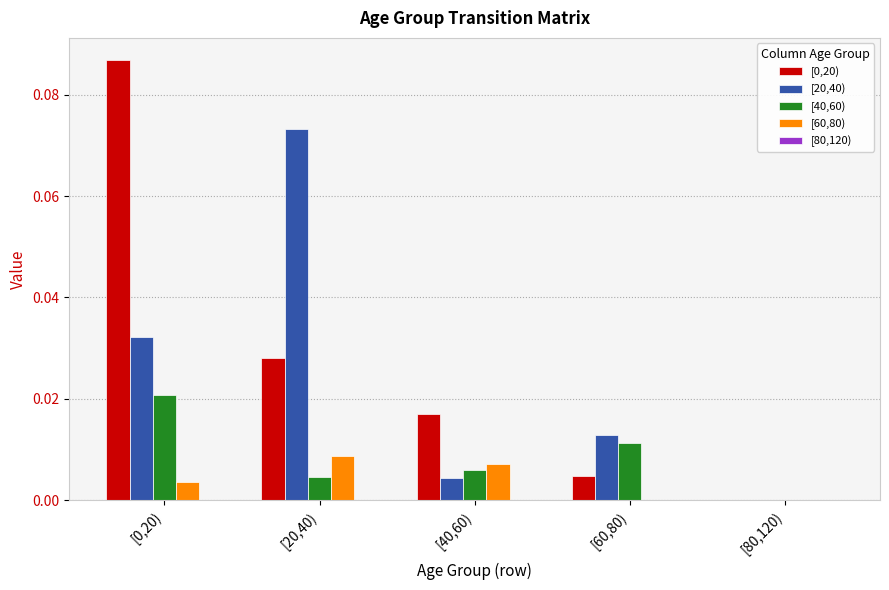

Are the bars grouped side by side (vs. stacked)?

Yes